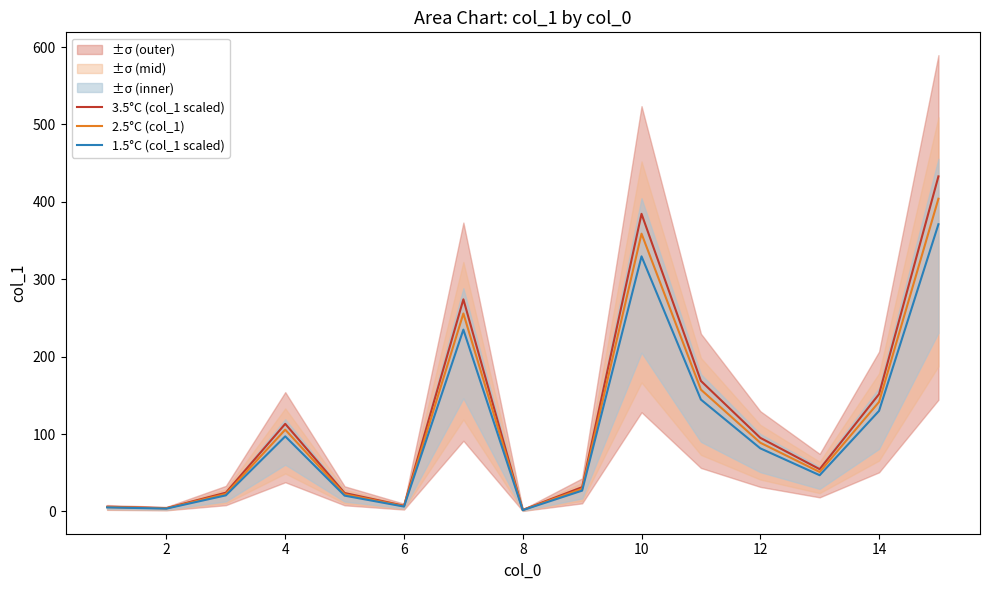

The 2.5°C (col_1) series shows 3.0 at 10. True or false?

False